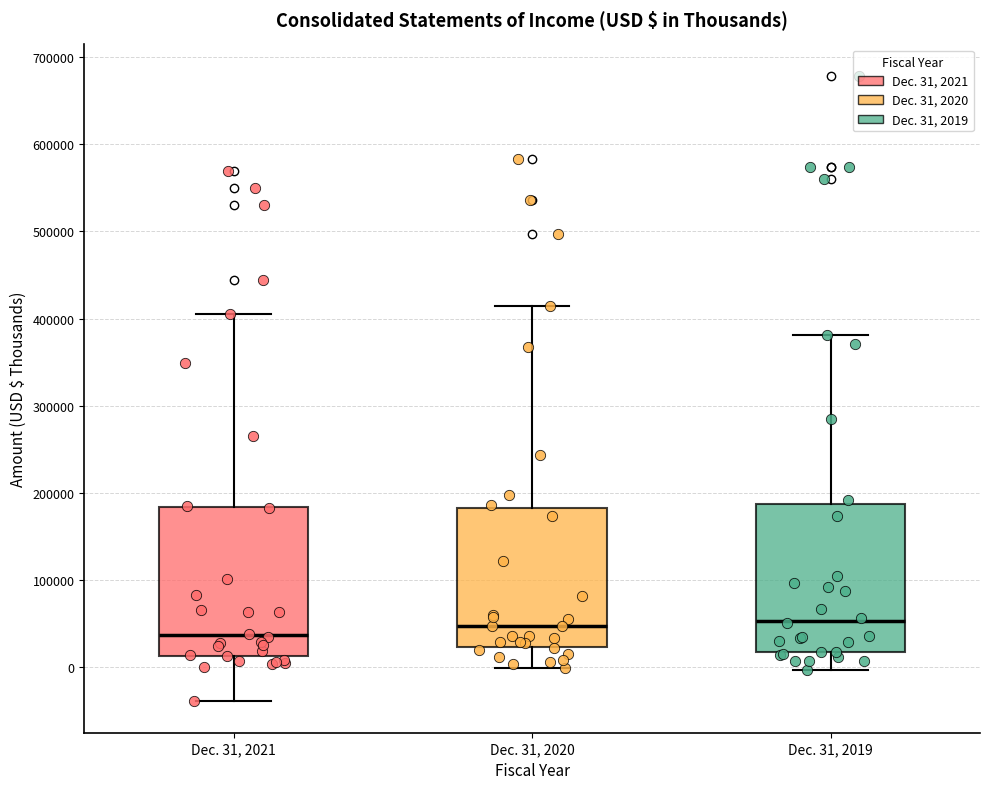

Where is the lower edge of the box for Dec. 31, 2019 on the y-axis? The values are not printed on the chart, so give them approximately, as read against the axis.

20000